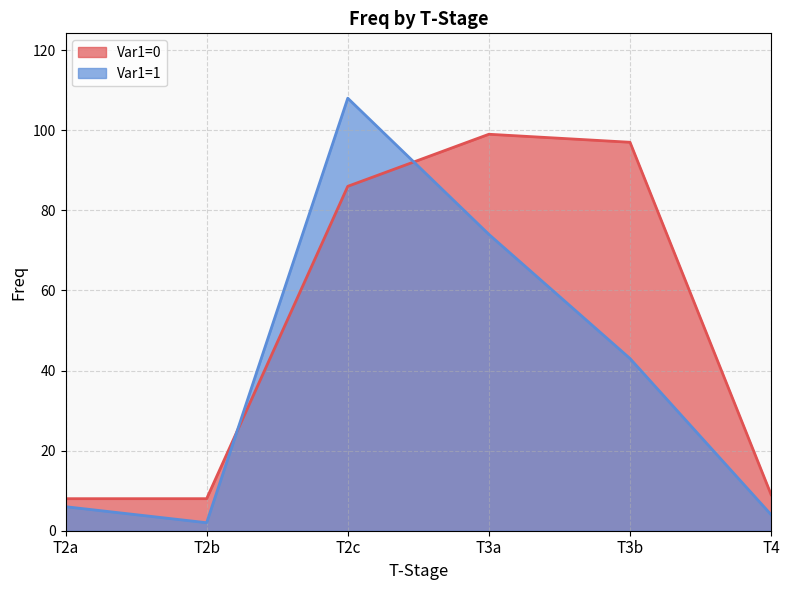

What is the approximate value of Var1=1 at T3b, to the nearest 50?

50